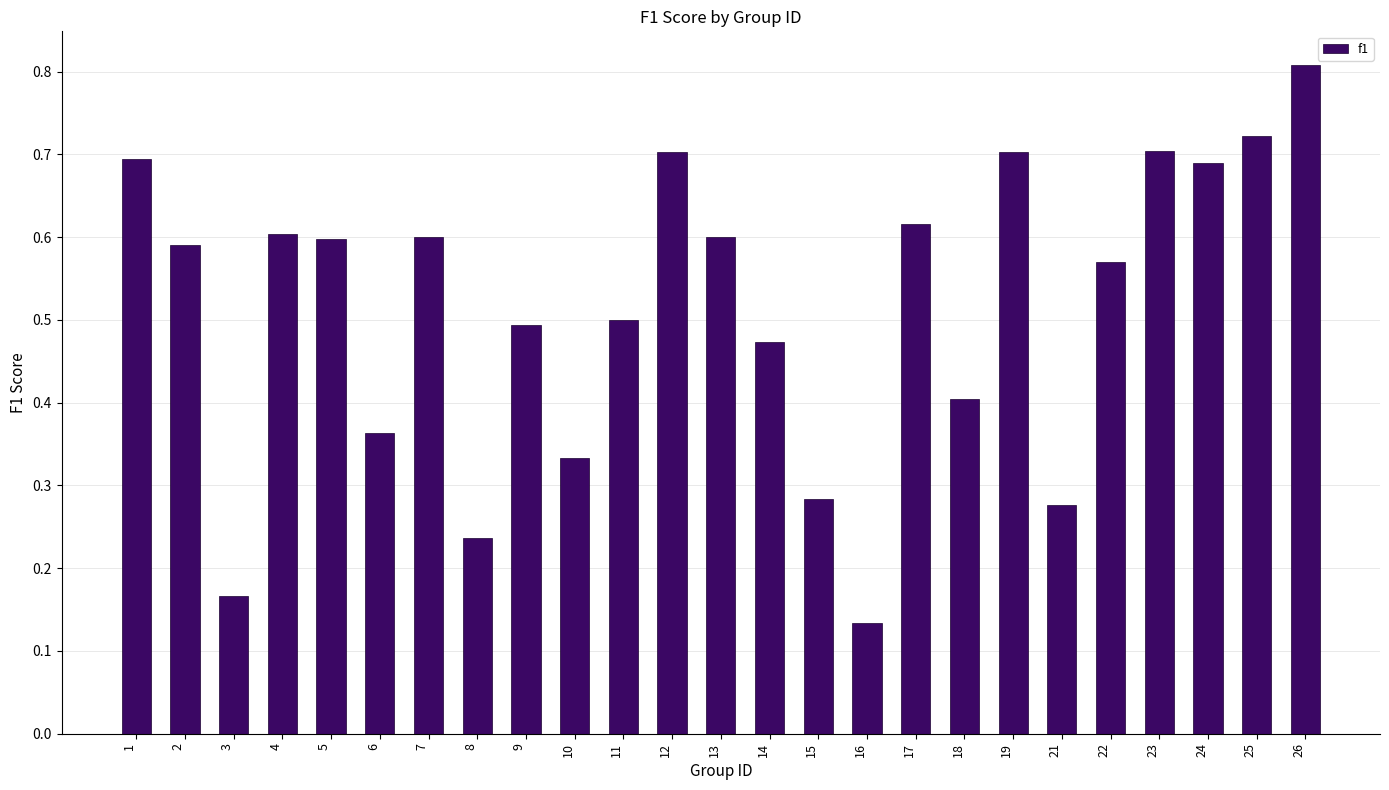

Where is the data nearest to the value 0?

16